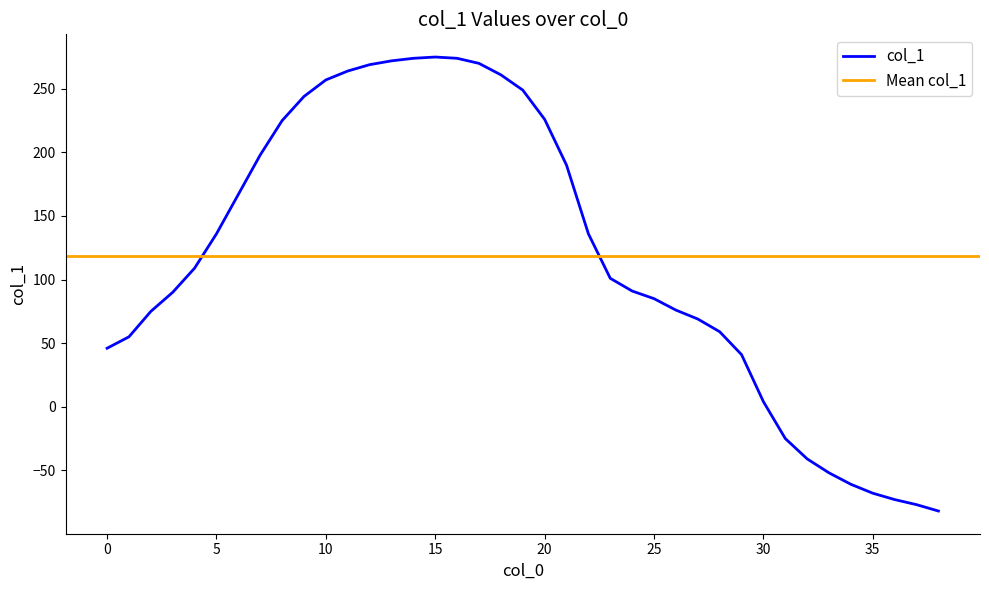

What is the sum of all values?

4609